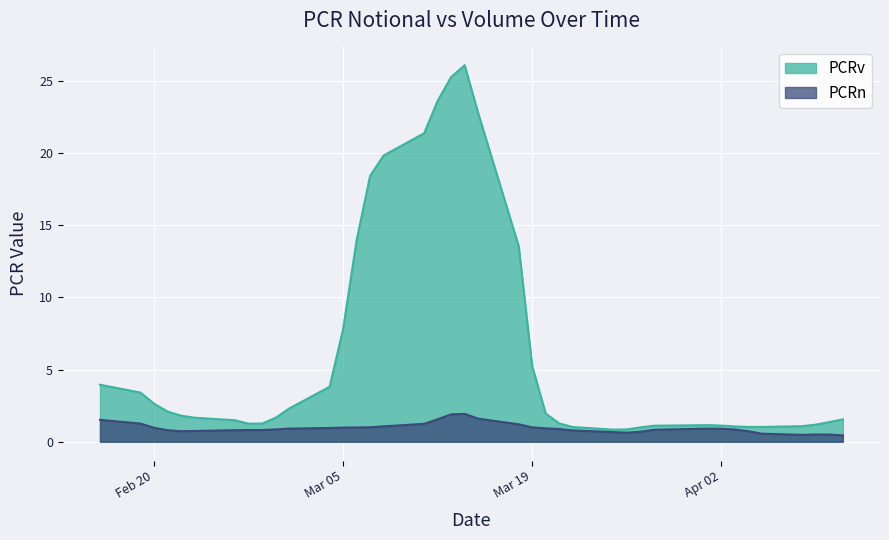

True or false: PCRv has more than 1 interior local peaks.

True